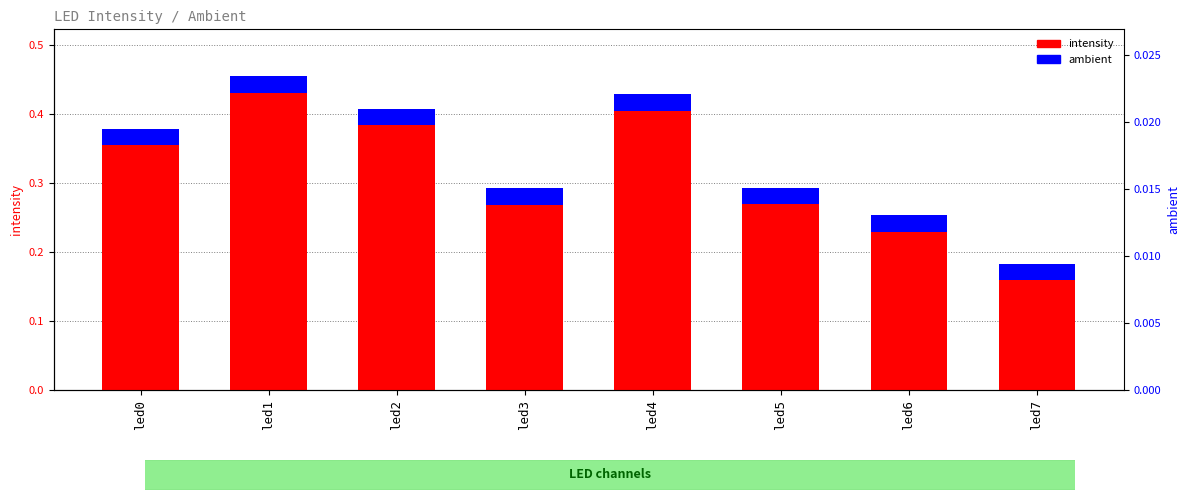

Reading left to right, extract all data points from this chart.

intensity: led0=0.4	led1=0.4	led2=0.4	led3=0.3	led4=0.4	led5=0.3	led6=0.2	led7=0.2
ambient: led0=0.0	led1=0.0	led2=0.0	led3=0.0	led4=0.0	led5=0.0	led6=0.0	led7=0.0